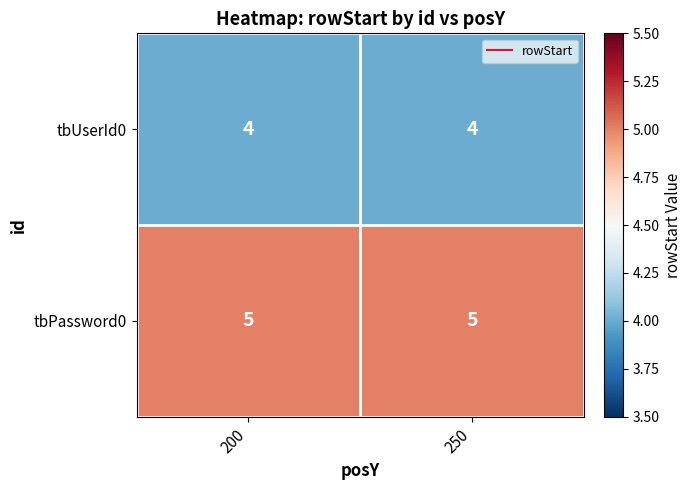

Rank the series by their average value, from lowest to highest.

tbUserId0, tbPassword0